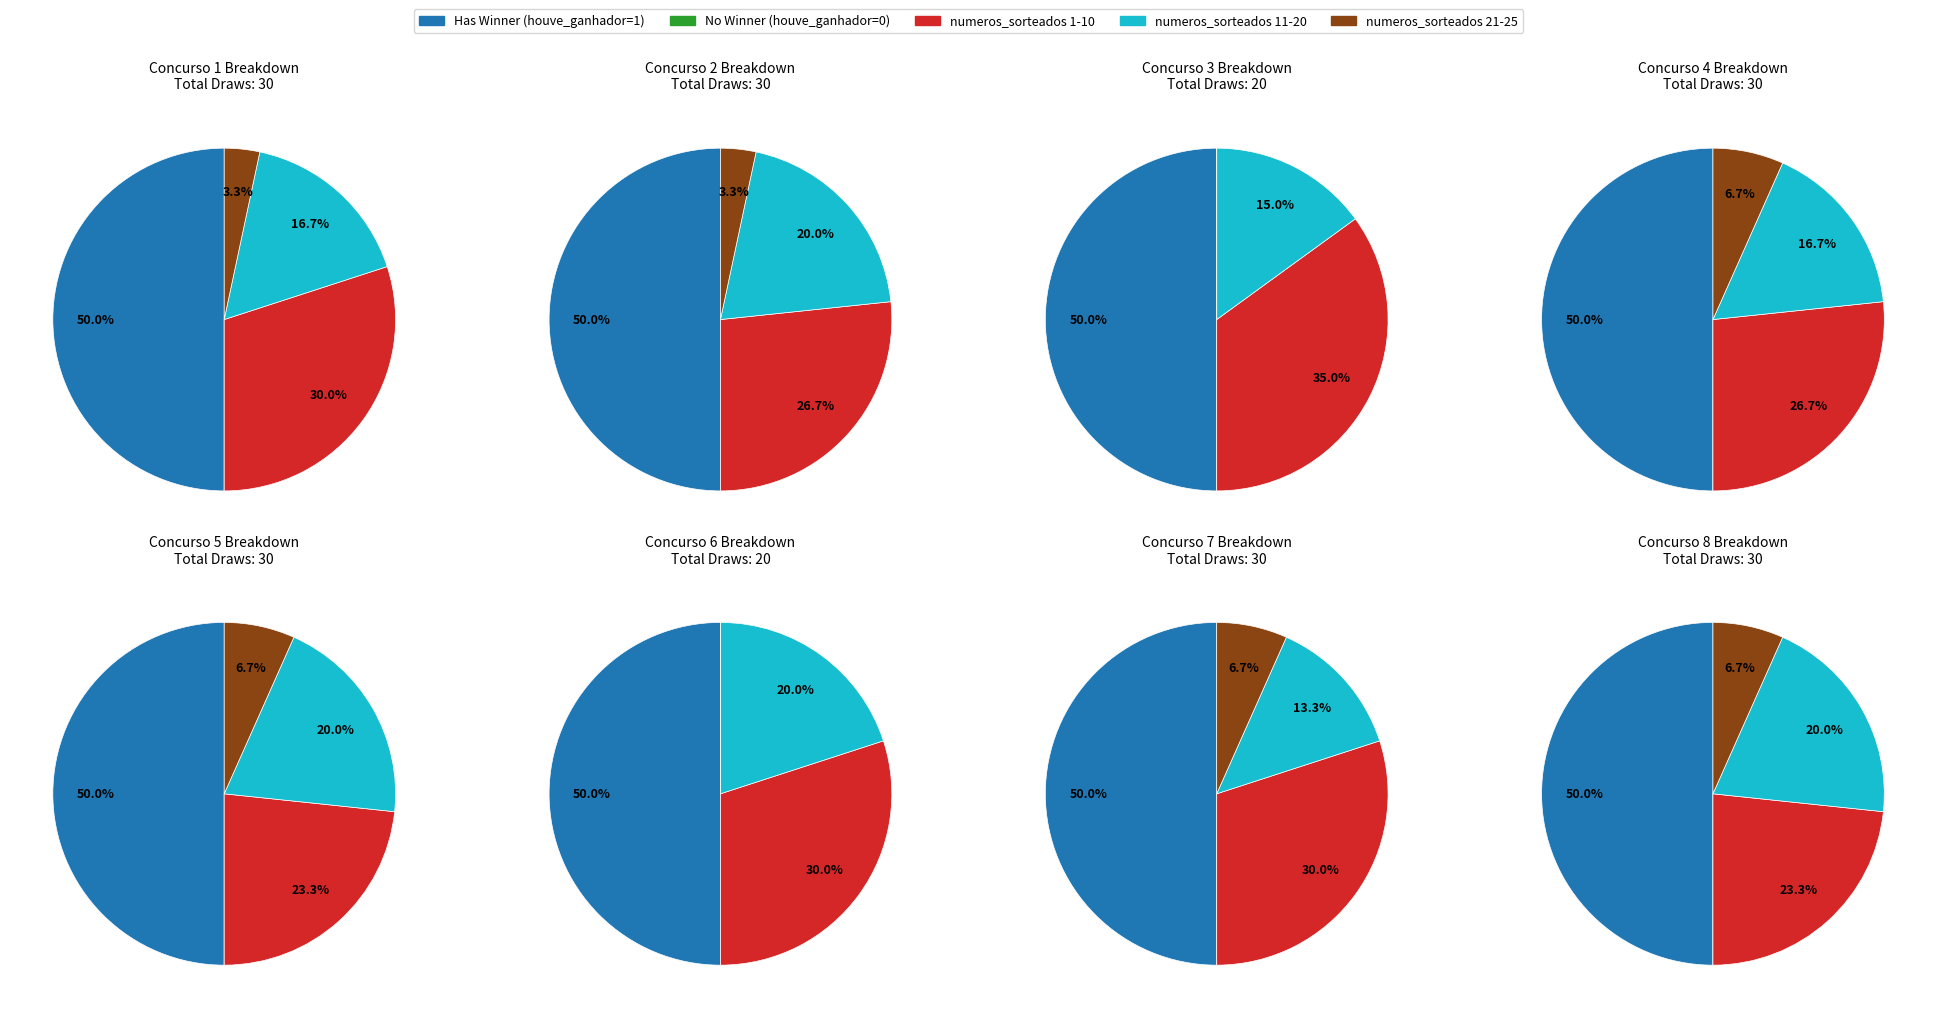

Is 4 the majority of the pie?

No